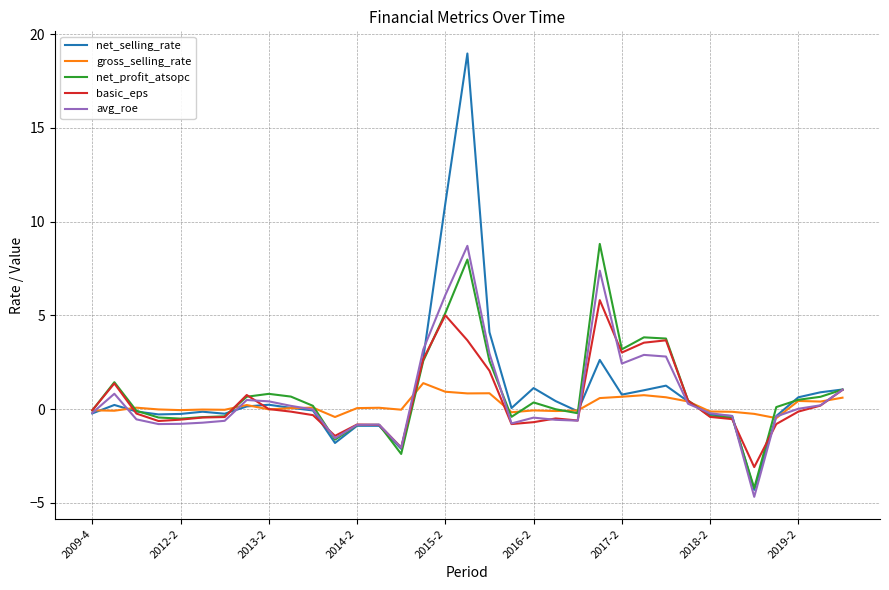

What is the minimum value for basic_eps?

-3.1